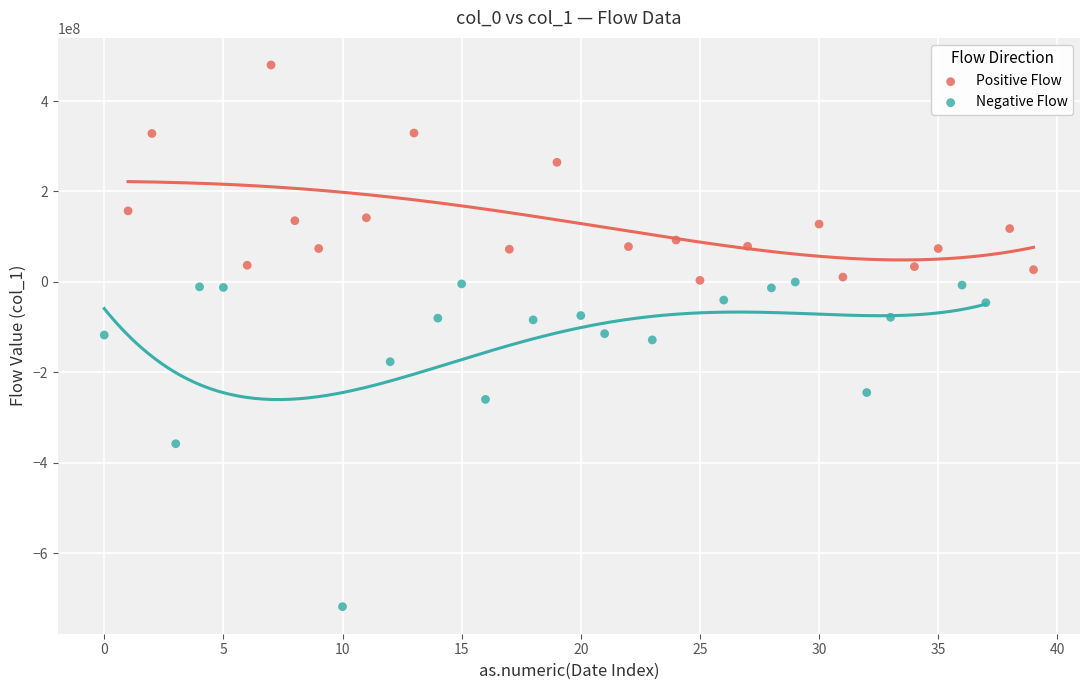

Which series contains the lowest Y value?

Negative Flow